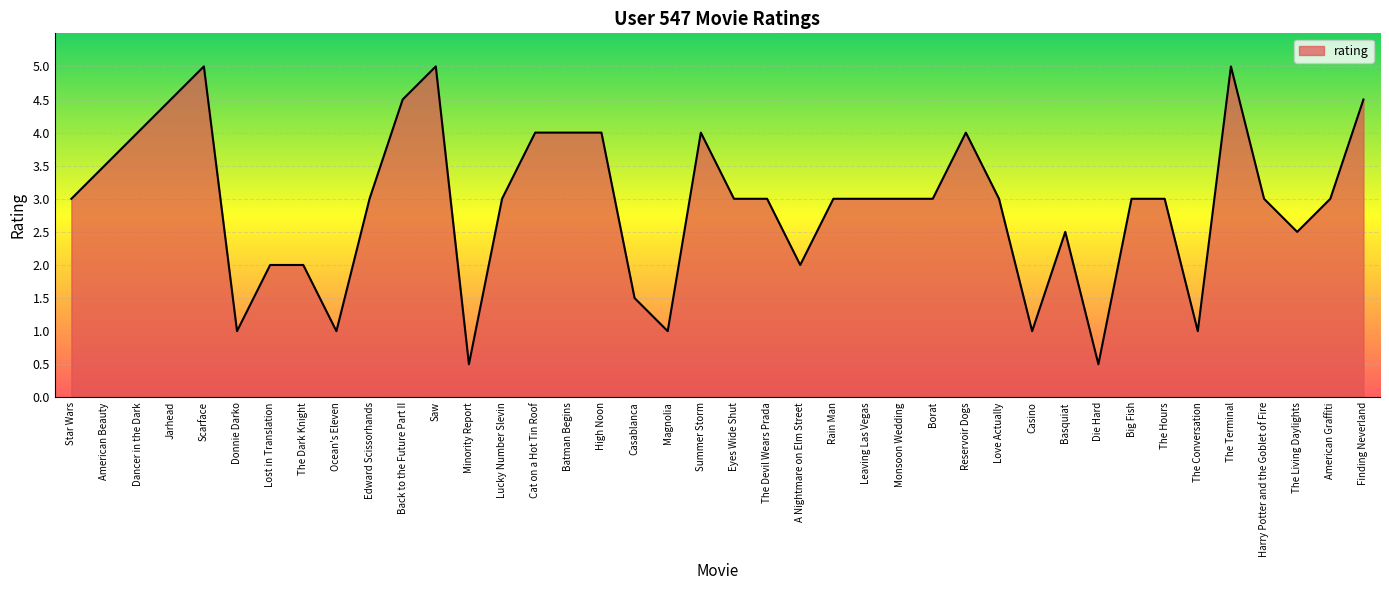

True or false: the data shows 3.0 at Edward Scissorhands.

True